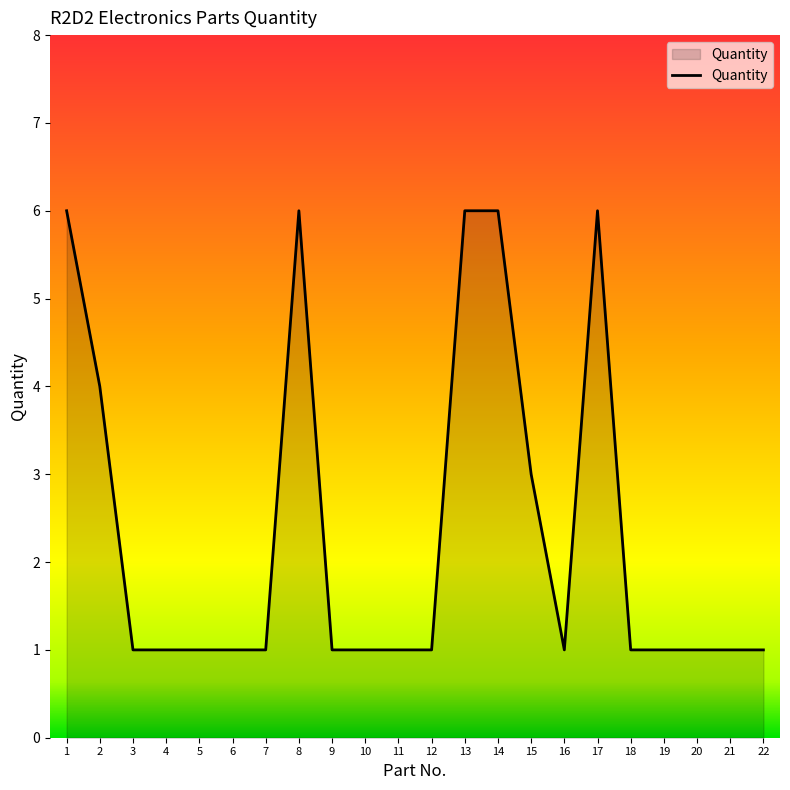

Reading left to right, list all the values displayed in this chart.

6	4	1	1	1	1	1	6	1	1	1	1	6	6	3	1	6	1	1	1	1	1